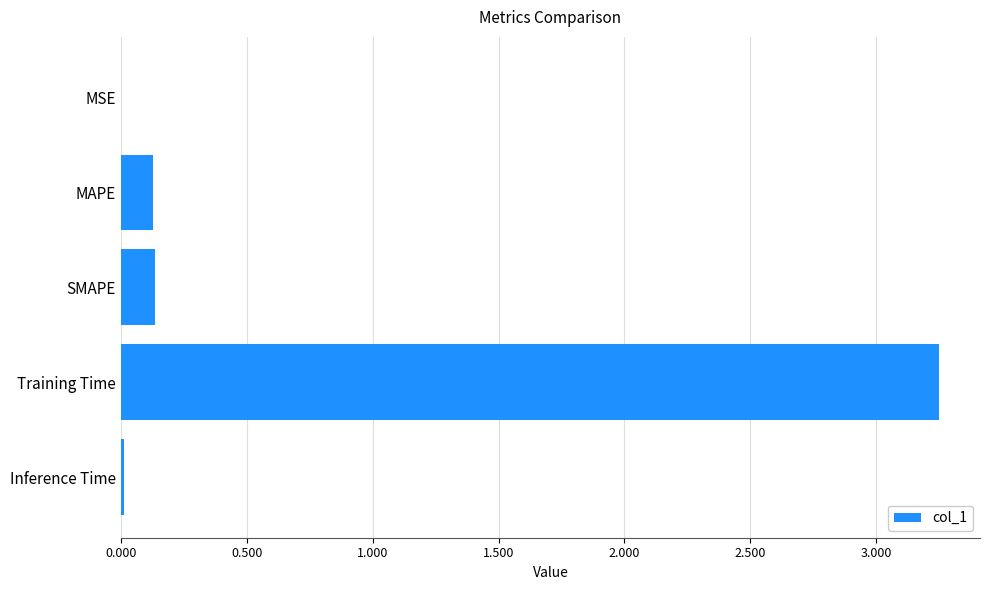

Between MAPE and MSE, which is larger?

MAPE